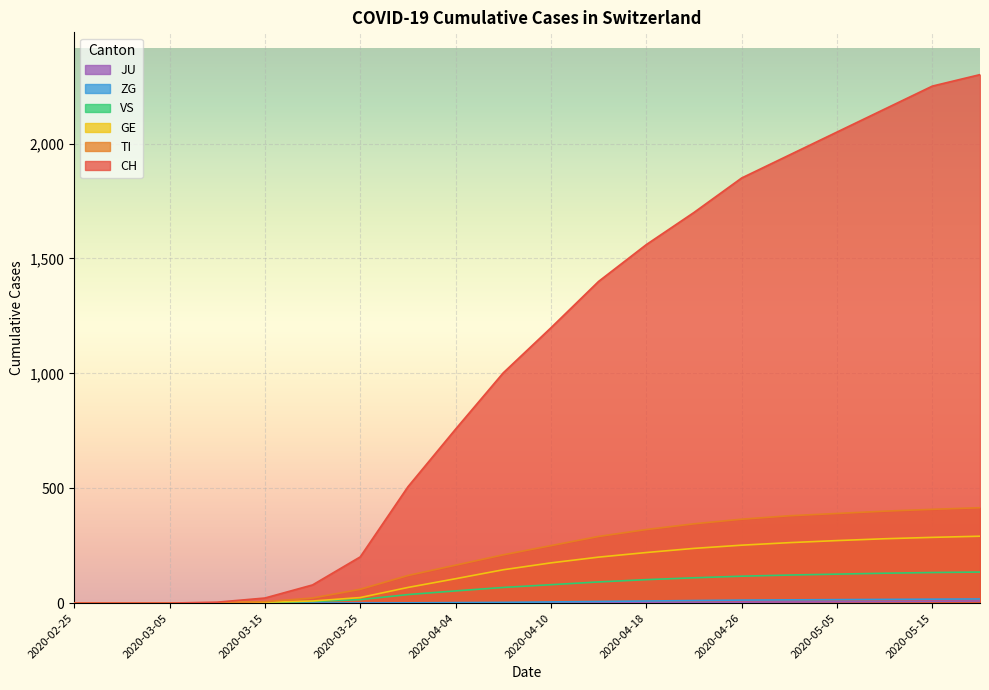

At how many categories does at least one series exceed 1250?

9